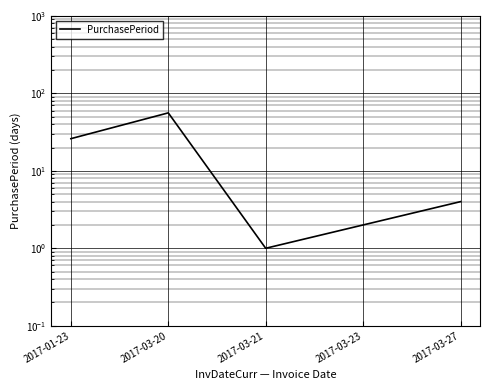

How many data points are less than 4?

2